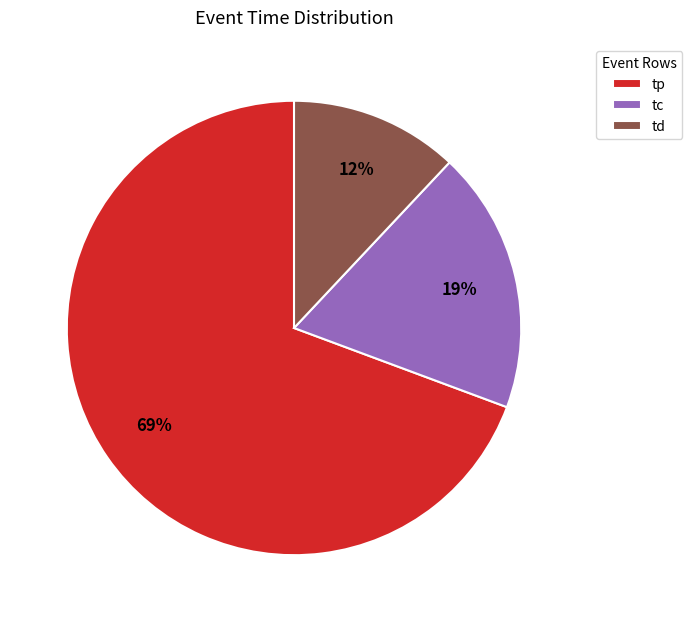

Which has a higher value, tp or td?

tp